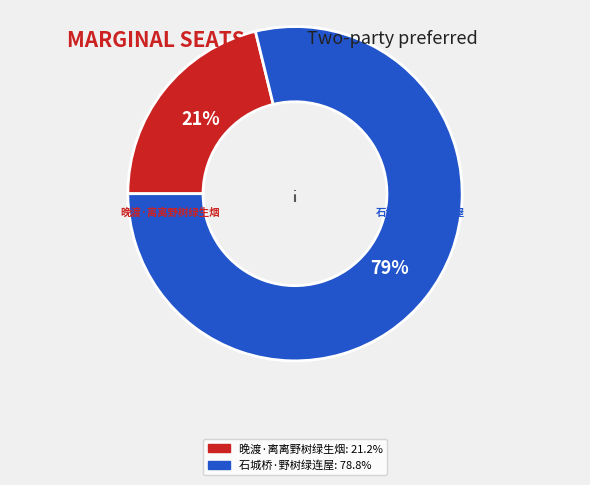

Combined, do 晚渡·离离野树绿生烟 and 石城桥·野树绿连屋 account for over 50%?

Yes